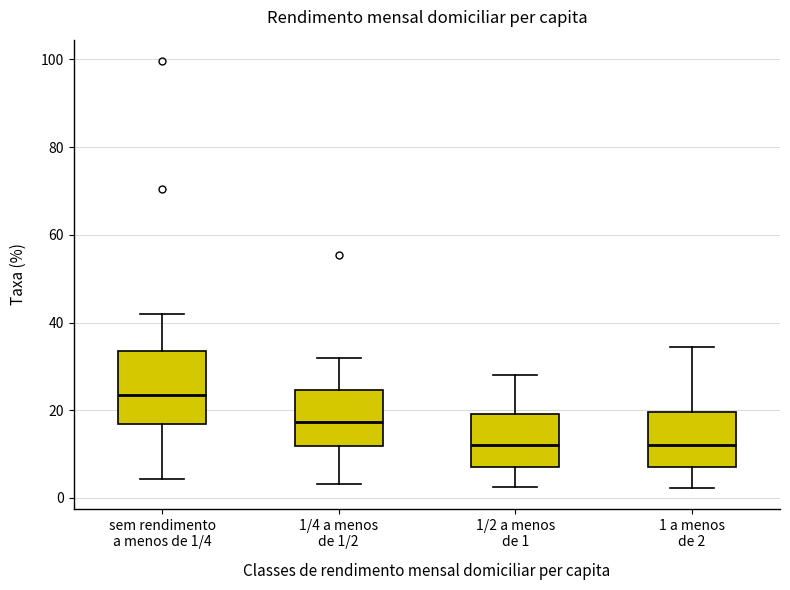

Which box is the tallest, from its lower edge to its upper edge?

sem rendimento a menos de 1/4